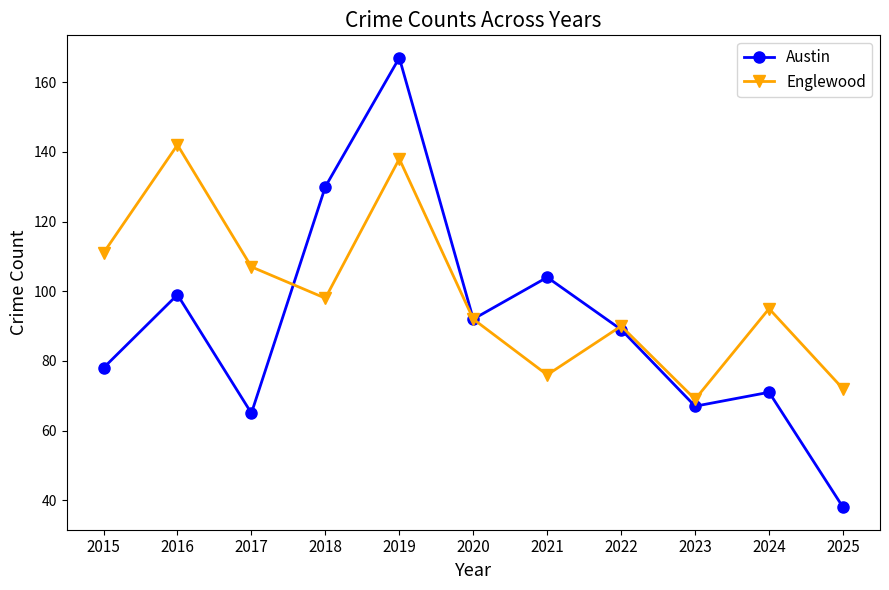

What are all the series names shown in the legend?

Austin, Englewood